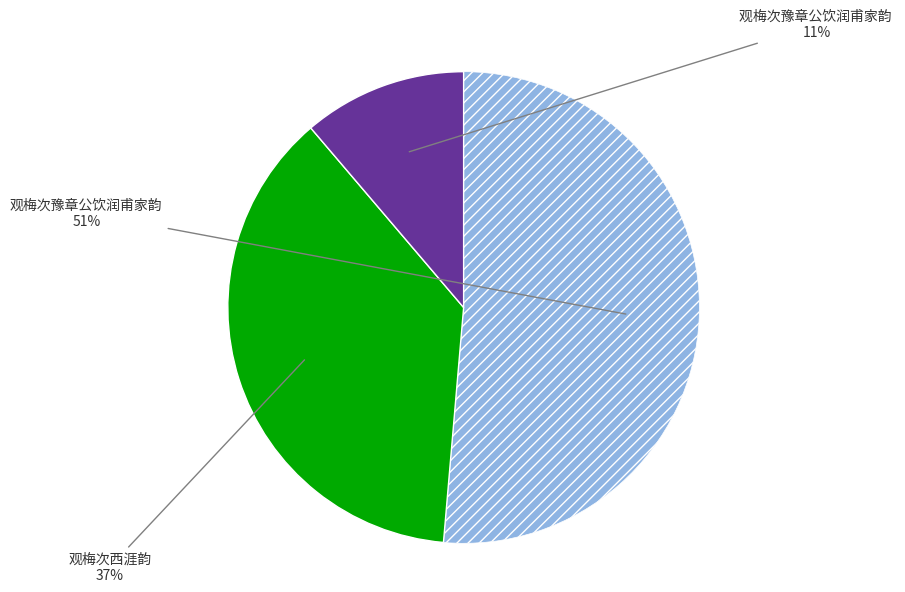

To the nearest percent, what is the average slice percentage?

33%